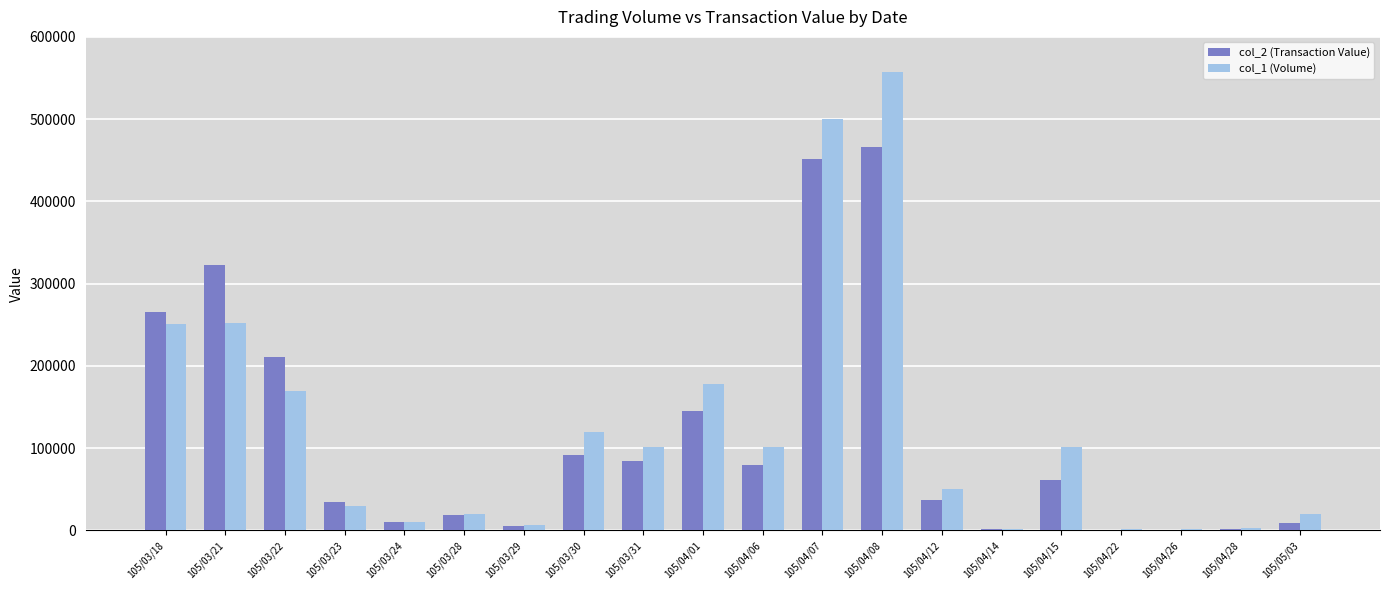

How many distinct data groups are displayed?

2